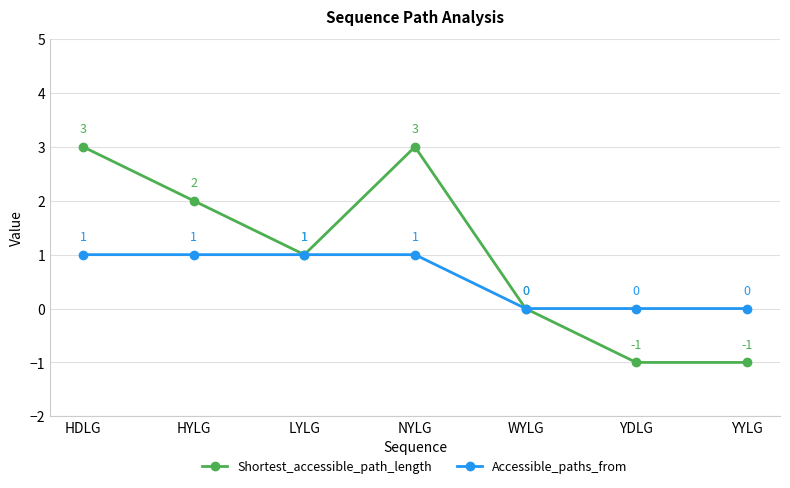

Reading right to left, list all the values displayed in this chart.

Shortest_accessible_path_length: YYLG=-1	YDLG=-1	WYLG=0	NYLG=3	LYLG=1	HYLG=2	HDLG=3
Accessible_paths_from: YYLG=0	YDLG=0	WYLG=0	NYLG=1	LYLG=1	HYLG=1	HDLG=1